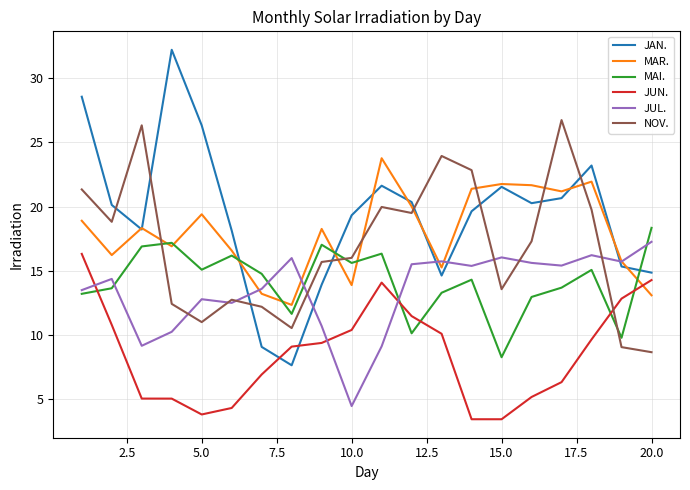

Which series has the largest total across all categories?

JAN.